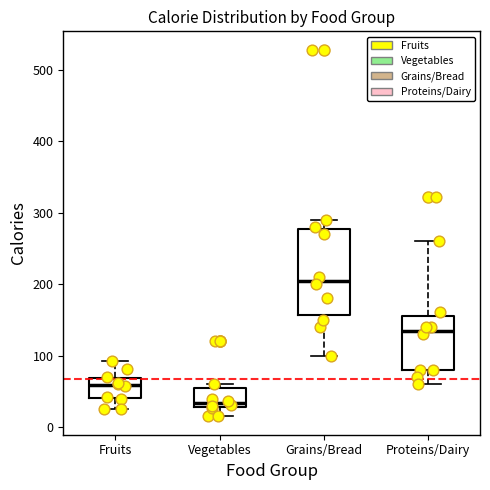

Where is the lower edge of the box for Proteins/Dairy on the y-axis? The values are not printed on the chart, so give them approximately, as read against the axis.

80